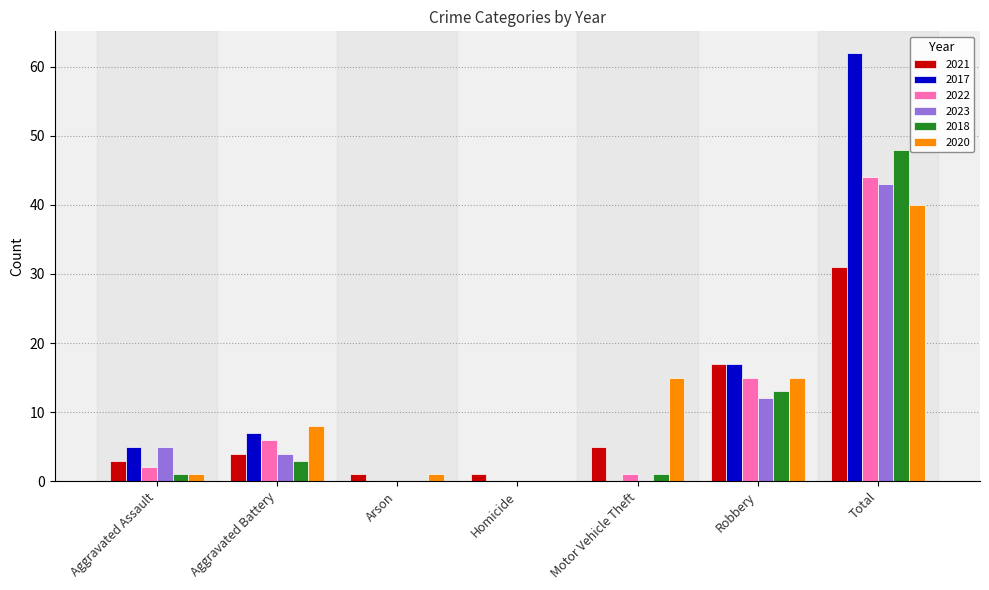

Reading right to left, what are all the values shown in this chart?

2021: Total=31	Robbery=17	Motor Vehicle Theft=5	Homicide=1	Arson=1	Aggravated Battery=4	Aggravated Assault=3
2017: Total=62	Robbery=17	Motor Vehicle Theft=0	Homicide=0	Arson=0	Aggravated Battery=7	Aggravated Assault=5
2022: Total=44	Robbery=15	Motor Vehicle Theft=1	Homicide=0	Arson=0	Aggravated Battery=6	Aggravated Assault=2
2023: Total=43	Robbery=12	Motor Vehicle Theft=0	Homicide=0	Arson=0	Aggravated Battery=4	Aggravated Assault=5
2018: Total=48	Robbery=13	Motor Vehicle Theft=1	Homicide=0	Arson=0	Aggravated Battery=3	Aggravated Assault=1
2020: Total=40	Robbery=15	Motor Vehicle Theft=15	Homicide=0	Arson=1	Aggravated Battery=8	Aggravated Assault=1